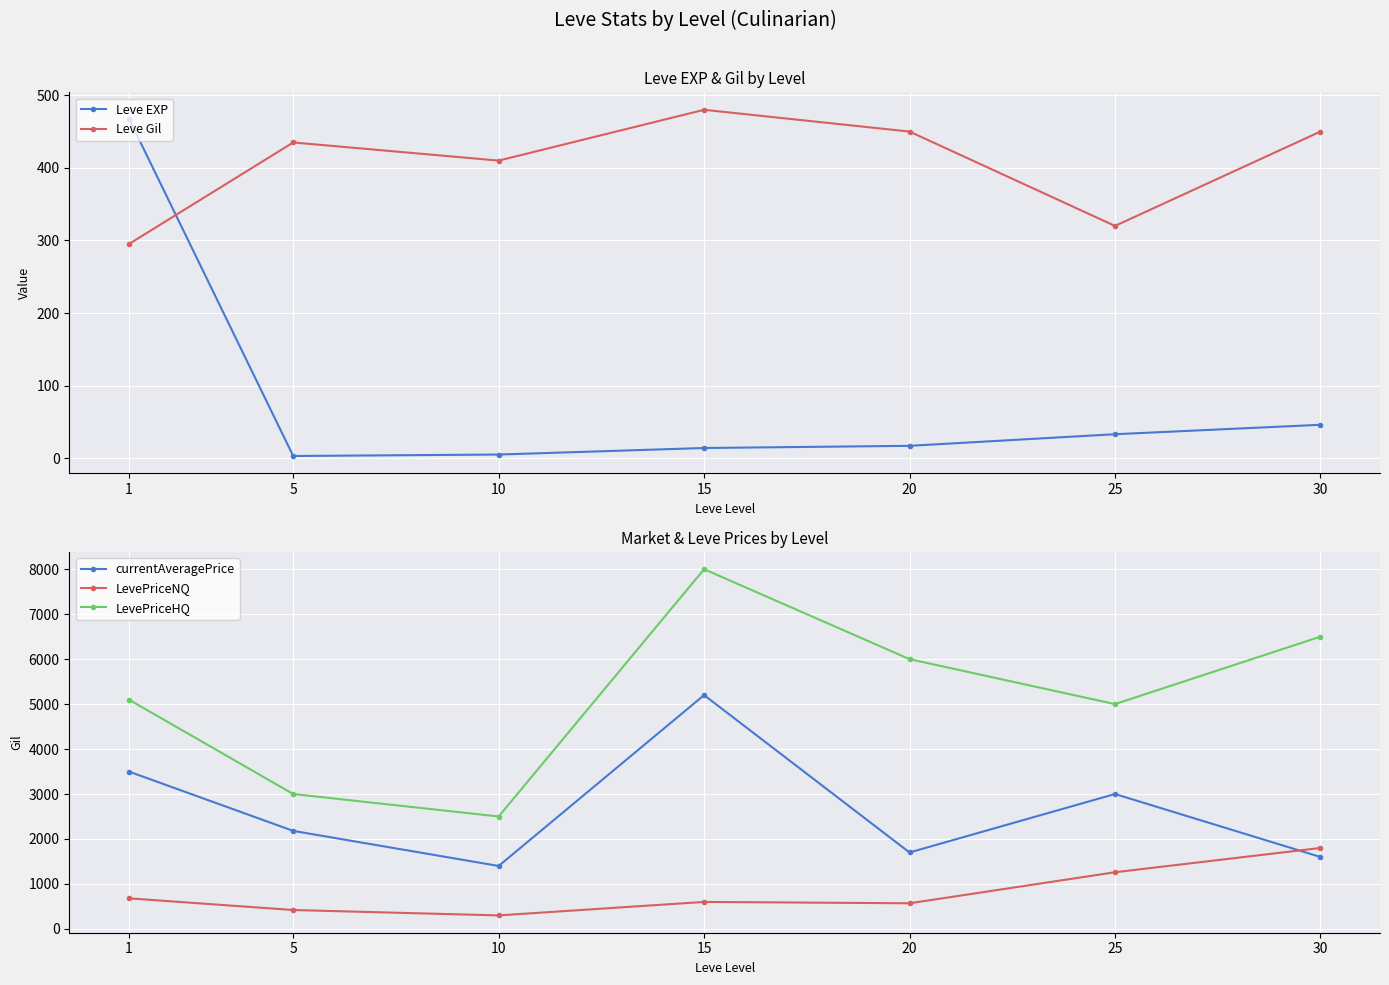

Is it true that LevePriceNQ equals 187 at 5?

False